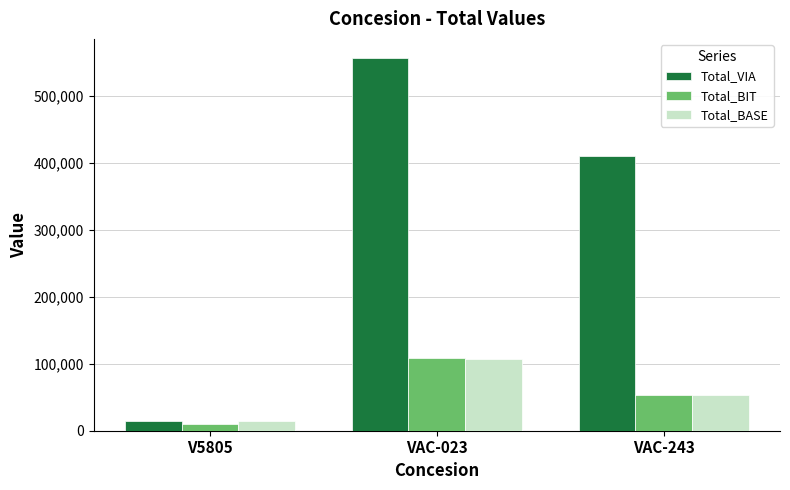

What is the difference between the Total_VIA values at VAC-243 and V5805?

396147